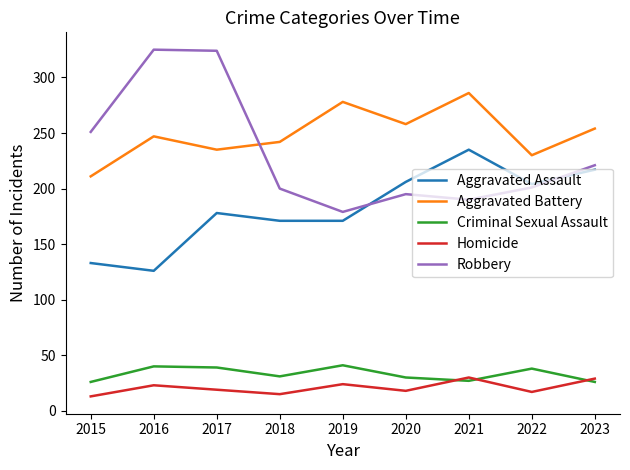

True or false: Aggravated Battery and Aggravated Assault cross at least once.

False